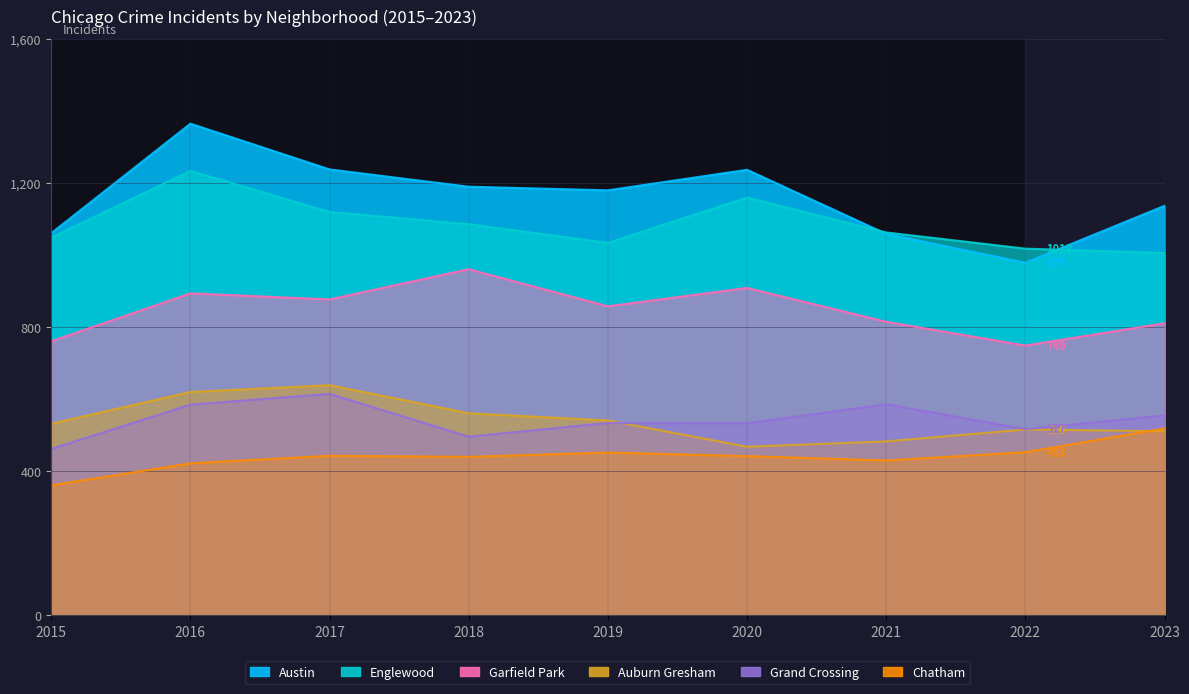

Where is Englewood nearest to the value 1120?

2017